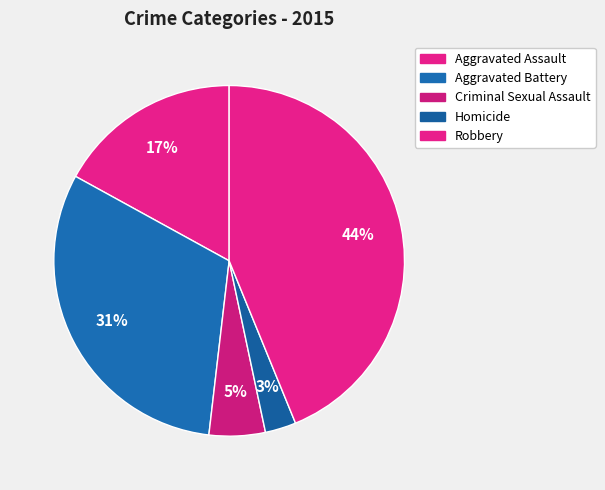

To the nearest percent, what is the combined percentage of Criminal Sexual Assault and Homicide?

8%